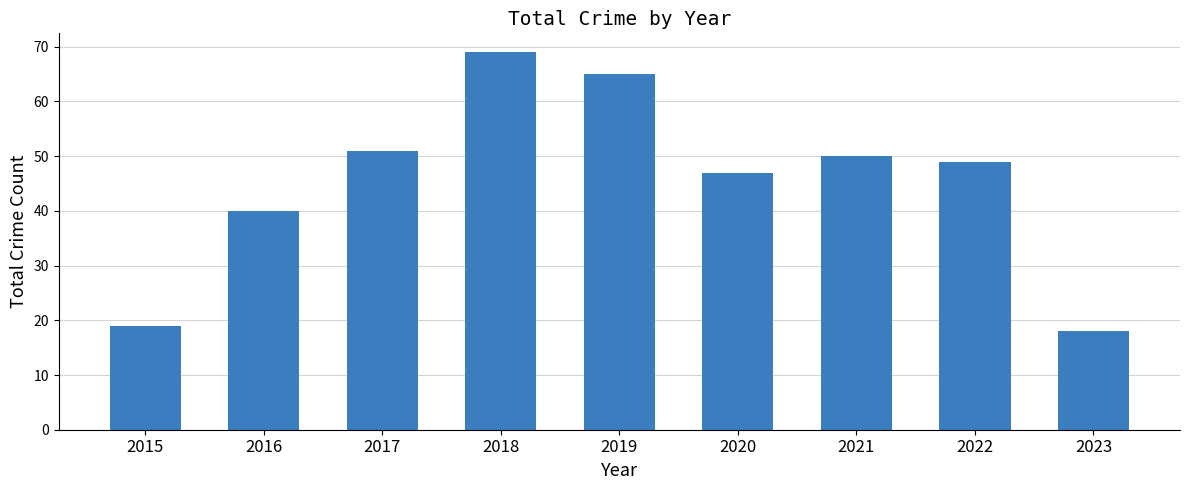

What is the sum of all values?

408